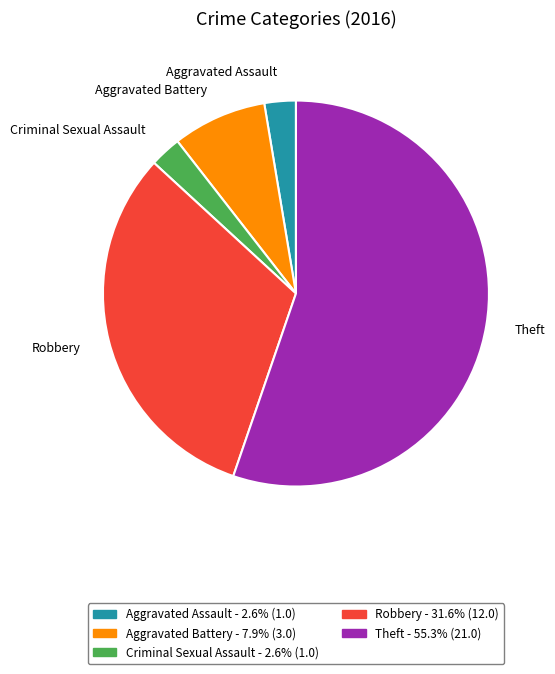

True or false: Theft accounts for 55% of the total.

True